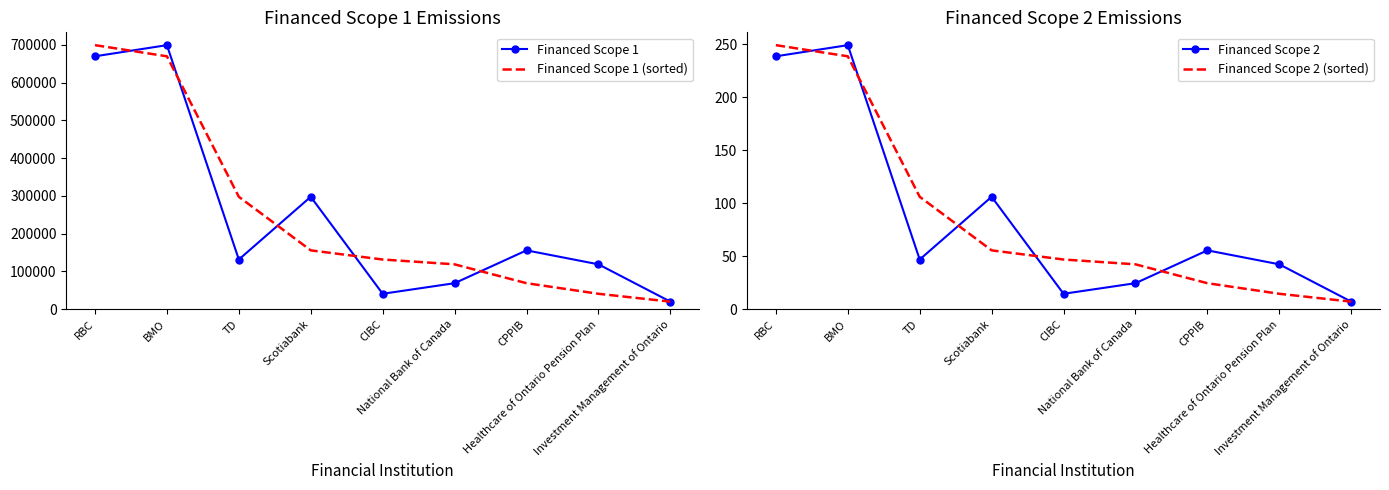

Is the value of Financed Scope 1 at Investment Management of Ontario greater than the value of Financed Scope 1 (sorted) at Healthcare of Ontario Pension Plan?

No